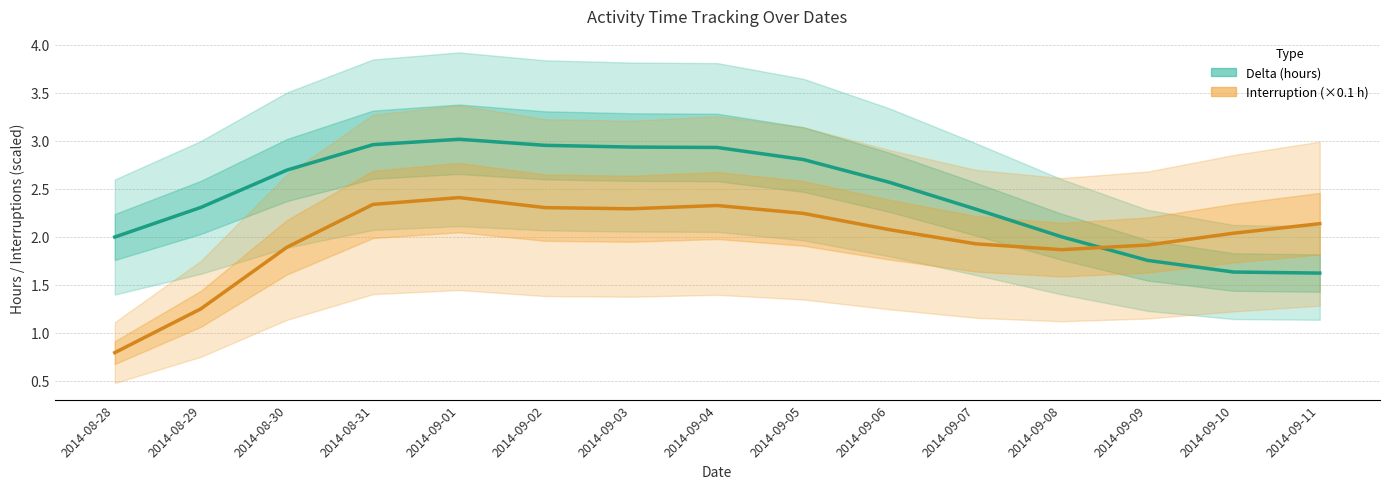

Rank the categories by Delta (hours) value from highest to lowest.

2014-09-01, 2014-08-31, 2014-09-02, 2014-09-03, 2014-09-04, 2014-09-05, 2014-08-30, 2014-09-06, 2014-08-29, 2014-09-07, 2014-09-08, 2014-08-28, 2014-09-09, 2014-09-10, 2014-09-11